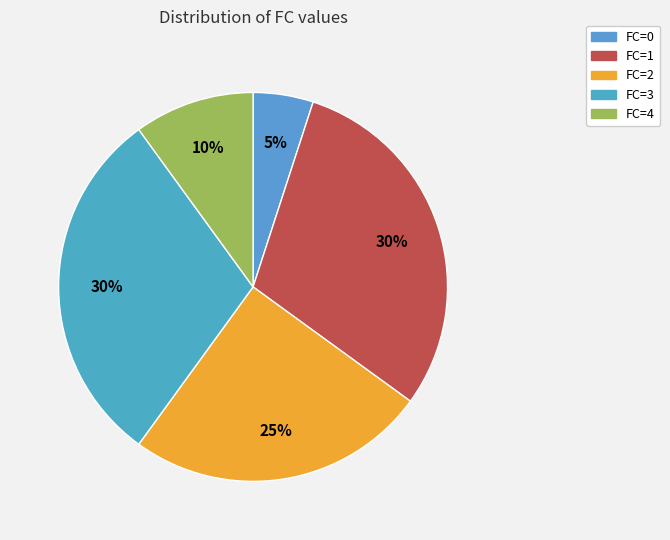

Which category has the smallest portion of the pie?

FC=0